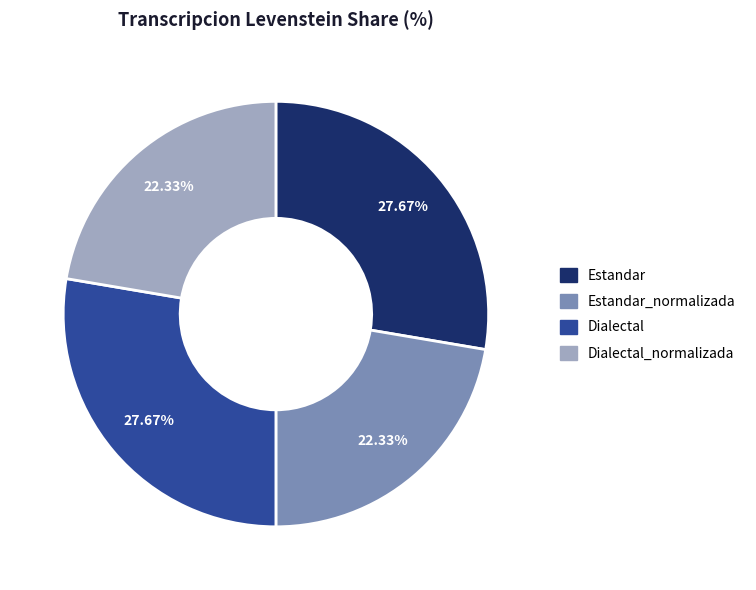

What is the ratio of the value at Dialectal_normalizada to the value at Estandar_normalizada?

1.0